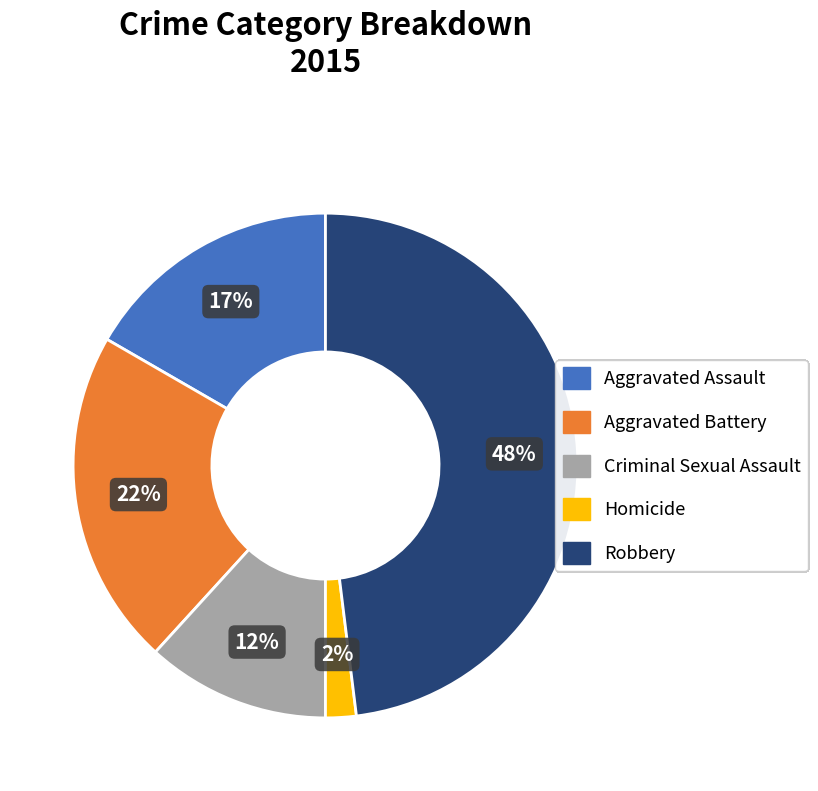

Does Robbery account for over 50% of the chart?

No